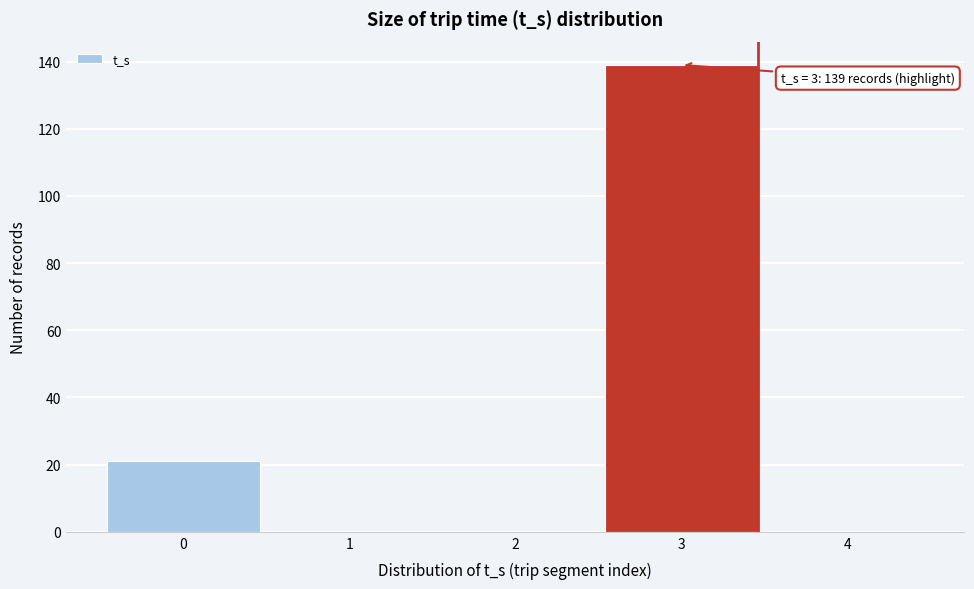

Over which range of the x-axis is the bar tallest?

2.5 to 3.5